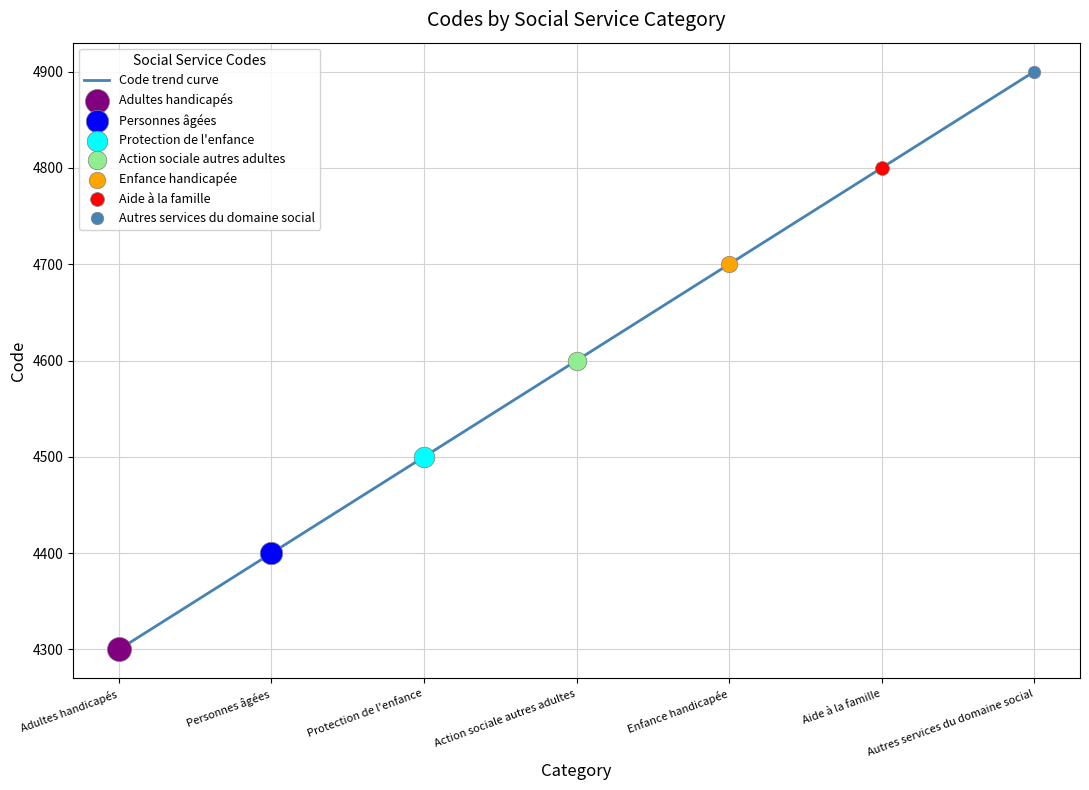

What is the change in value from Personnes âgées to Enfance handicapée?

+300